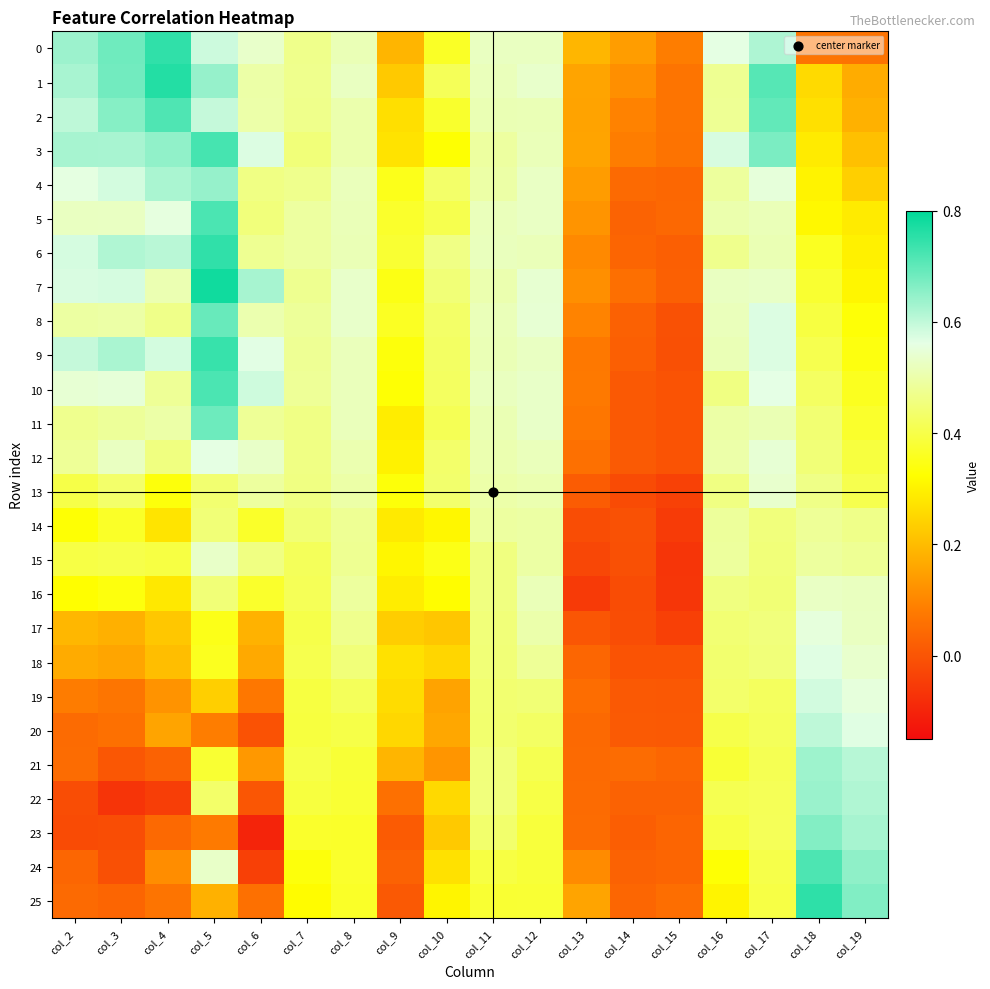

Reading left to right, list all the values displayed in this chart.

0: col_2=0.6	col_3=0.7	col_4=0.7	col_5=0.6	col_6=0.5	col_7=0.5	col_8=0.5	col_9=0.2	col_10=0.4	col_11=0.5	col_12=0.5	col_13=0.2	col_14=0.1	col_15=0.1	col_16=0.6	col_17=0.6	col_18=0.1	col_19=0.1
1: col_2=0.6	col_3=0.7	col_4=0.8	col_5=0.6	col_6=0.5	col_7=0.5	col_8=0.5	col_9=0.2	col_10=0.4	col_11=0.5	col_12=0.5	col_13=0.2	col_14=0.1	col_15=0.1	col_16=0.5	col_17=0.7	col_18=0.3	col_19=0.2
2: col_2=0.6	col_3=0.7	col_4=0.7	col_5=0.6	col_6=0.5	col_7=0.5	col_8=0.5	col_9=0.3	col_10=0.4	col_11=0.5	col_12=0.5	col_13=0.2	col_14=0.1	col_15=0.1	col_16=0.5	col_17=0.7	col_18=0.3	col_19=0.2
3: col_2=0.6	col_3=0.6	col_4=0.6	col_5=0.7	col_6=0.6	col_7=0.5	col_8=0.5	col_9=0.3	col_10=0.3	col_11=0.5	col_12=0.5	col_13=0.2	col_14=0.1	col_15=0.1	col_16=0.6	col_17=0.7	col_18=0.3	col_19=0.2
4: col_2=0.6	col_3=0.6	col_4=0.6	col_5=0.6	col_6=0.5	col_7=0.5	col_8=0.5	col_9=0.4	col_10=0.4	col_11=0.5	col_12=0.5	col_13=0.1	col_14=0.0	col_15=0.0	col_16=0.5	col_17=0.5	col_18=0.3	col_19=0.2
5: col_2=0.5	col_3=0.5	col_4=0.6	col_5=0.7	col_6=0.5	col_7=0.5	col_8=0.5	col_9=0.4	col_10=0.4	col_11=0.5	col_12=0.5	col_13=0.1	col_14=0.0	col_15=0.0	col_16=0.5	col_17=0.5	col_18=0.3	col_19=0.3
6: col_2=0.6	col_3=0.6	col_4=0.6	col_5=0.7	col_6=0.5	col_7=0.5	col_8=0.5	col_9=0.4	col_10=0.5	col_11=0.5	col_12=0.5	col_13=0.1	col_14=0.0	col_15=0.0	col_16=0.5	col_17=0.5	col_18=0.4	col_19=0.3
7: col_2=0.6	col_3=0.6	col_4=0.5	col_5=0.8	col_6=0.6	col_7=0.5	col_8=0.5	col_9=0.3	col_10=0.4	col_11=0.5	col_12=0.5	col_13=0.1	col_14=0.1	col_15=0.0	col_16=0.5	col_17=0.5	col_18=0.4	col_19=0.3
8: col_2=0.5	col_3=0.5	col_4=0.5	col_5=0.7	col_6=0.5	col_7=0.5	col_8=0.5	col_9=0.4	col_10=0.4	col_11=0.5	col_12=0.5	col_13=0.1	col_14=0.0	col_15=-0.0	col_16=0.5	col_17=0.6	col_18=0.4	col_19=0.3
9: col_2=0.6	col_3=0.6	col_4=0.6	col_5=0.7	col_6=0.6	col_7=0.5	col_8=0.5	col_9=0.3	col_10=0.4	col_11=0.5	col_12=0.5	col_13=0.1	col_14=0.0	col_15=-0.0	col_16=0.5	col_17=0.6	col_18=0.4	col_19=0.3
10: col_2=0.5	col_3=0.5	col_4=0.5	col_5=0.7	col_6=0.6	col_7=0.5	col_8=0.5	col_9=0.3	col_10=0.4	col_11=0.5	col_12=0.5	col_13=0.1	col_14=0.0	col_15=-0.0	col_16=0.5	col_17=0.6	col_18=0.4	col_19=0.4
11: col_2=0.5	col_3=0.5	col_4=0.5	col_5=0.7	col_6=0.5	col_7=0.5	col_8=0.5	col_9=0.3	col_10=0.4	col_11=0.5	col_12=0.5	col_13=0.1	col_14=0.0	col_15=-0.0	col_16=0.5	col_17=0.5	col_18=0.4	col_19=0.4
12: col_2=0.5	col_3=0.5	col_4=0.5	col_5=0.6	col_6=0.5	col_7=0.5	col_8=0.5	col_9=0.3	col_10=0.4	col_11=0.5	col_12=0.5	col_13=0.1	col_14=0.0	col_15=-0.0	col_16=0.5	col_17=0.5	col_18=0.4	col_19=0.4
13: col_2=0.4	col_3=0.4	col_4=0.3	col_5=0.4	col_6=0.5	col_7=0.5	col_8=0.5	col_9=0.3	col_10=0.4	col_11=0.5	col_12=0.5	col_13=0.0	col_14=-0.0	col_15=-0.0	col_16=0.5	col_17=0.5	col_18=0.5	col_19=0.4
14: col_2=0.3	col_3=0.4	col_4=0.3	col_5=0.4	col_6=0.4	col_7=0.4	col_8=0.5	col_9=0.3	col_10=0.3	col_11=0.5	col_12=0.5	col_13=-0.0	col_14=-0.0	col_15=-0.1	col_16=0.5	col_17=0.5	col_18=0.5	col_19=0.5
15: col_2=0.4	col_3=0.4	col_4=0.4	col_5=0.5	col_6=0.5	col_7=0.4	col_8=0.5	col_9=0.3	col_10=0.3	col_11=0.5	col_12=0.5	col_13=-0.0	col_14=-0.0	col_15=-0.1	col_16=0.5	col_17=0.5	col_18=0.5	col_19=0.5
16: col_2=0.3	col_3=0.3	col_4=0.3	col_5=0.4	col_6=0.4	col_7=0.4	col_8=0.5	col_9=0.3	col_10=0.3	col_11=0.5	col_12=0.5	col_13=-0.1	col_14=-0.0	col_15=-0.1	col_16=0.5	col_17=0.4	col_18=0.5	col_19=0.5
17: col_2=0.2	col_3=0.2	col_4=0.2	col_5=0.3	col_6=0.2	col_7=0.4	col_8=0.5	col_9=0.2	col_10=0.2	col_11=0.4	col_12=0.5	col_13=0.0	col_14=-0.0	col_15=-0.0	col_16=0.4	col_17=0.5	col_18=0.6	col_19=0.5
18: col_2=0.2	col_3=0.2	col_4=0.2	col_5=0.4	col_6=0.2	col_7=0.4	col_8=0.5	col_9=0.3	col_10=0.2	col_11=0.4	col_12=0.5	col_13=0.0	col_14=-0.0	col_15=-0.0	col_16=0.4	col_17=0.5	col_18=0.6	col_19=0.5
19: col_2=0.1	col_3=0.1	col_4=0.1	col_5=0.2	col_6=0.1	col_7=0.4	col_8=0.4	col_9=0.3	col_10=0.2	col_11=0.4	col_12=0.4	col_13=0.1	col_14=0.0	col_15=0.0	col_16=0.4	col_17=0.4	col_18=0.6	col_19=0.6
20: col_2=0.0	col_3=0.1	col_4=0.2	col_5=0.1	col_6=-0.0	col_7=0.4	col_8=0.4	col_9=0.3	col_10=0.2	col_11=0.4	col_12=0.4	col_13=0.0	col_14=0.0	col_15=0.0	col_16=0.4	col_17=0.4	col_18=0.6	col_19=0.6
21: col_2=0.0	col_3=0.0	col_4=0.0	col_5=0.4	col_6=0.1	col_7=0.4	col_8=0.4	col_9=0.2	col_10=0.1	col_11=0.5	col_12=0.4	col_13=0.0	col_14=0.0	col_15=0.0	col_16=0.4	col_17=0.4	col_18=0.6	col_19=0.6
22: col_2=-0.0	col_3=-0.1	col_4=-0.0	col_5=0.4	col_6=0.0	col_7=0.4	col_8=0.4	col_9=0.1	col_10=0.3	col_11=0.5	col_12=0.4	col_13=0.0	col_14=0.0	col_15=0.0	col_16=0.4	col_17=0.4	col_18=0.6	col_19=0.6
23: col_2=-0.0	col_3=-0.0	col_4=0.0	col_5=0.1	col_6=-0.1	col_7=0.4	col_8=0.4	col_9=0.0	col_10=0.2	col_11=0.4	col_12=0.4	col_13=0.1	col_14=0.0	col_15=0.0	col_16=0.4	col_17=0.4	col_18=0.7	col_19=0.6
24: col_2=0.0	col_3=-0.0	col_4=0.1	col_5=0.5	col_6=-0.0	col_7=0.3	col_8=0.4	col_9=0.0	col_10=0.3	col_11=0.4	col_12=0.4	col_13=0.1	col_14=0.0	col_15=0.0	col_16=0.3	col_17=0.4	col_18=0.7	col_19=0.7
25: col_2=0.0	col_3=0.0	col_4=0.1	col_5=0.2	col_6=0.1	col_7=0.3	col_8=0.4	col_9=0.0	col_10=0.3	col_11=0.4	col_12=0.4	col_13=0.2	col_14=0.0	col_15=0.1	col_16=0.3	col_17=0.4	col_18=0.8	col_19=0.7